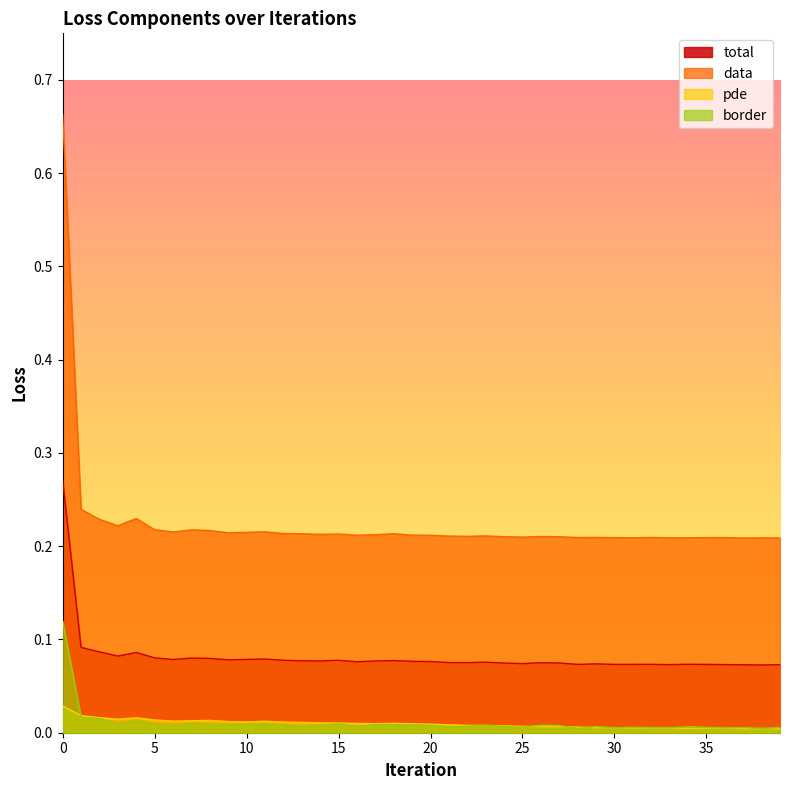

What is the total value across all series at 30?

0.3